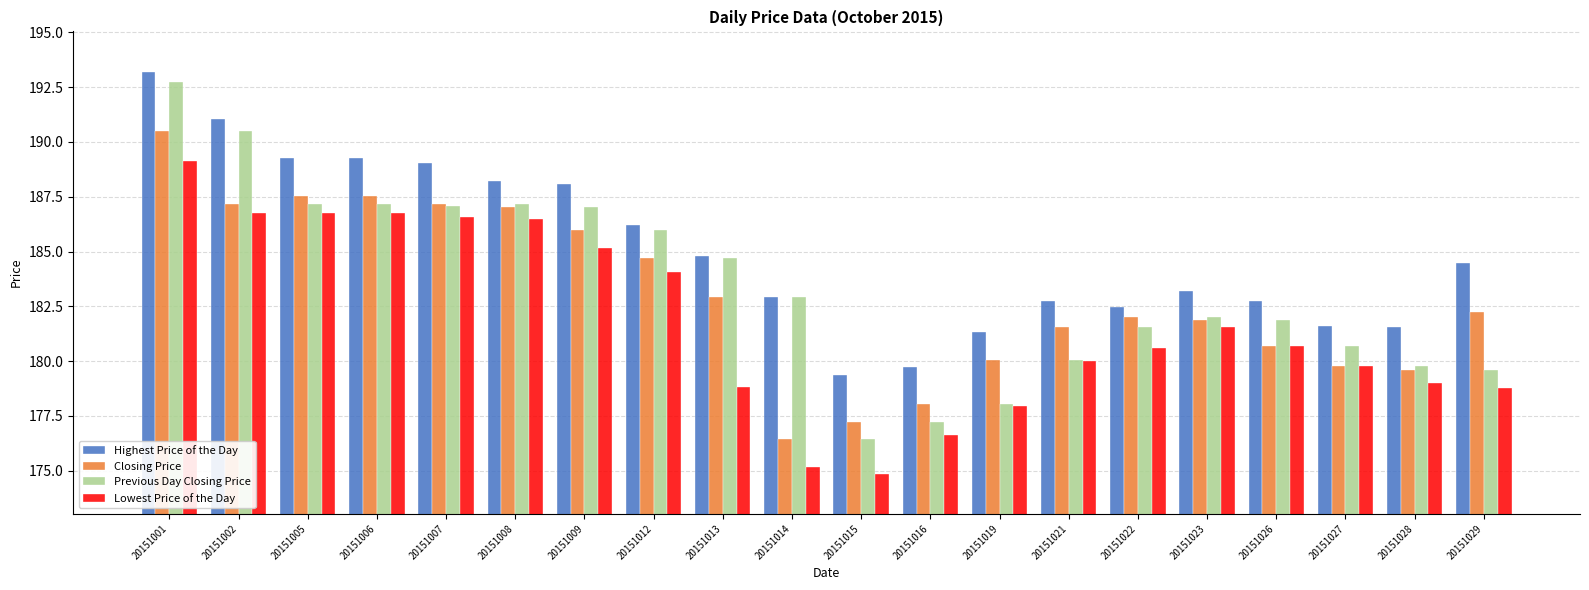

How many bars are there in each group?

4